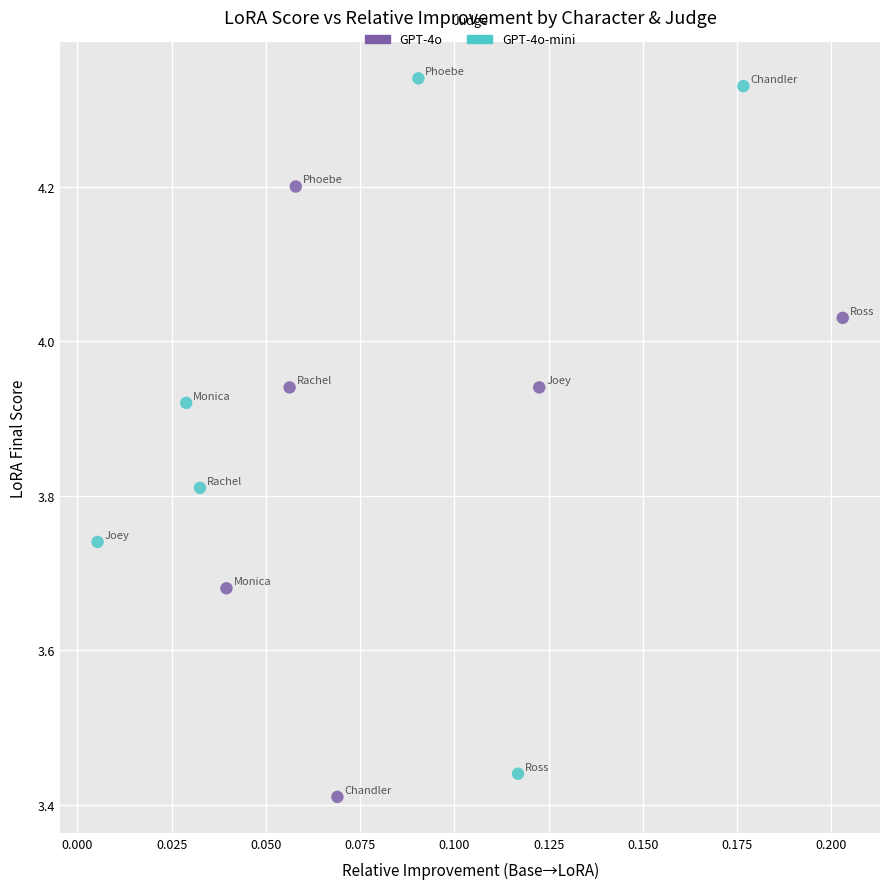

Which series contains the highest Y value?

GPT-4o-mini